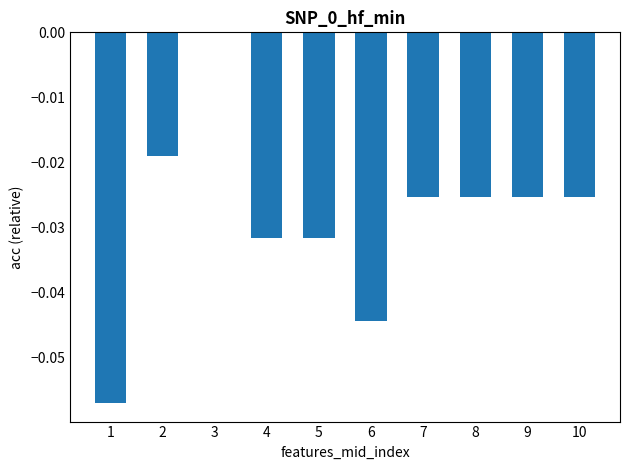

At which category does the chart reach its peak across all series?

3